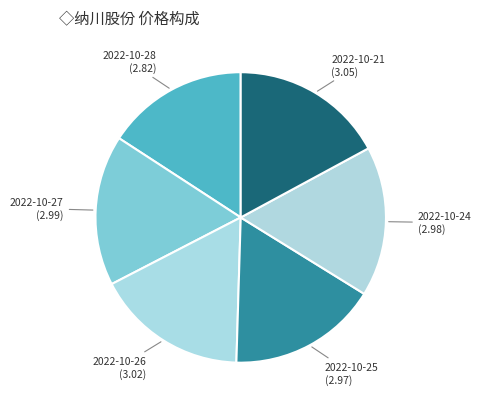

Which category has the smallest portion of the pie?

2022-10-28